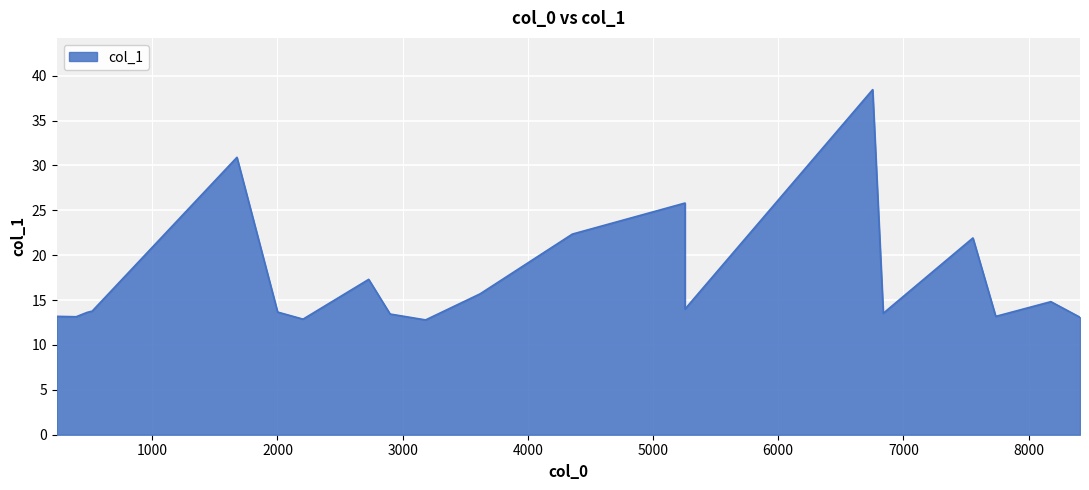

True or false: the data shows 21.1 at 391.848.

False